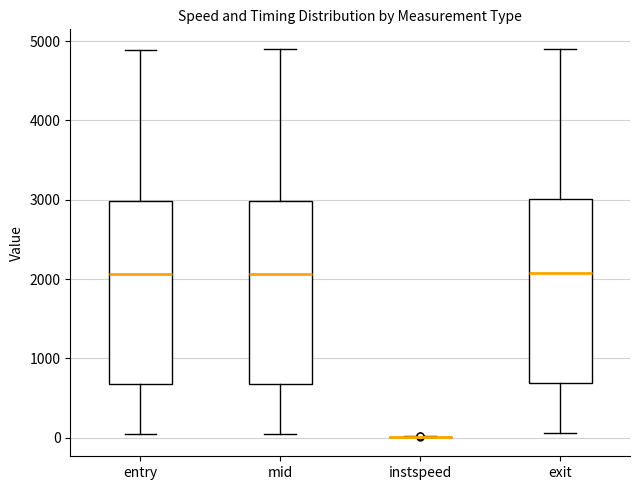

Reading left to right, read every box against the y-axis: the position of its median line, the range the box covers, and the ends of its whiskers. The values are not printed on the chart, so give them approximately, as read against the axis.

entry: median 2100, box 700 to 3000, whiskers 0 to 4900
mid: median 2100, box 700 to 3000, whiskers 100 to 4900
instspeed: box collapsed to a line at 0, whiskers 0 to 0
exit: median 2100, box 700 to 3000, whiskers 100 to 4900